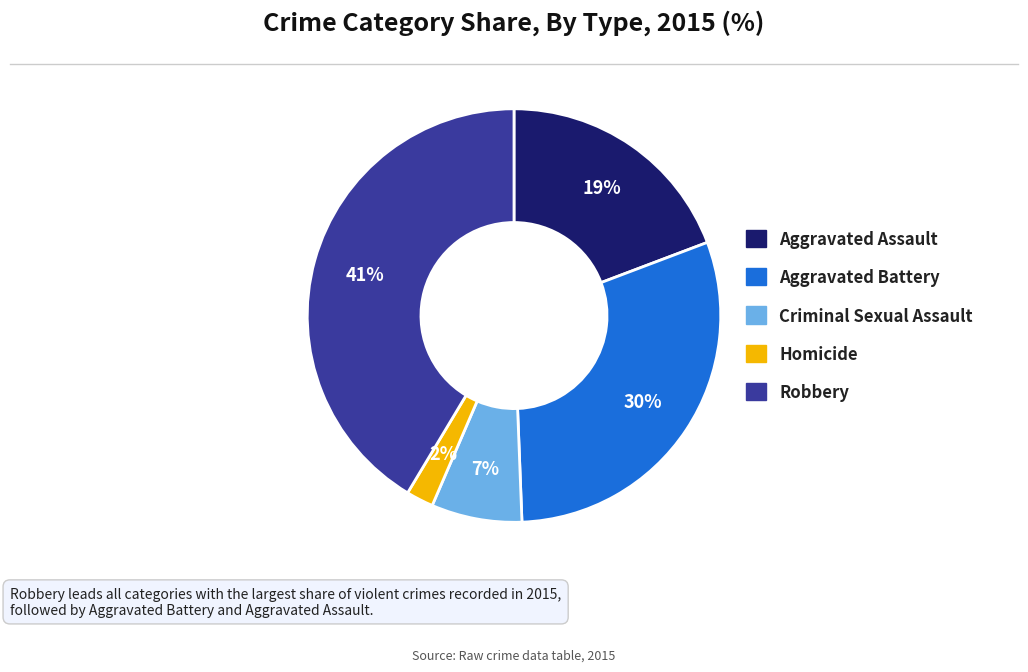

To the nearest percent, what is the difference between the Aggravated Battery and Aggravated Assault slice percentages?

11%